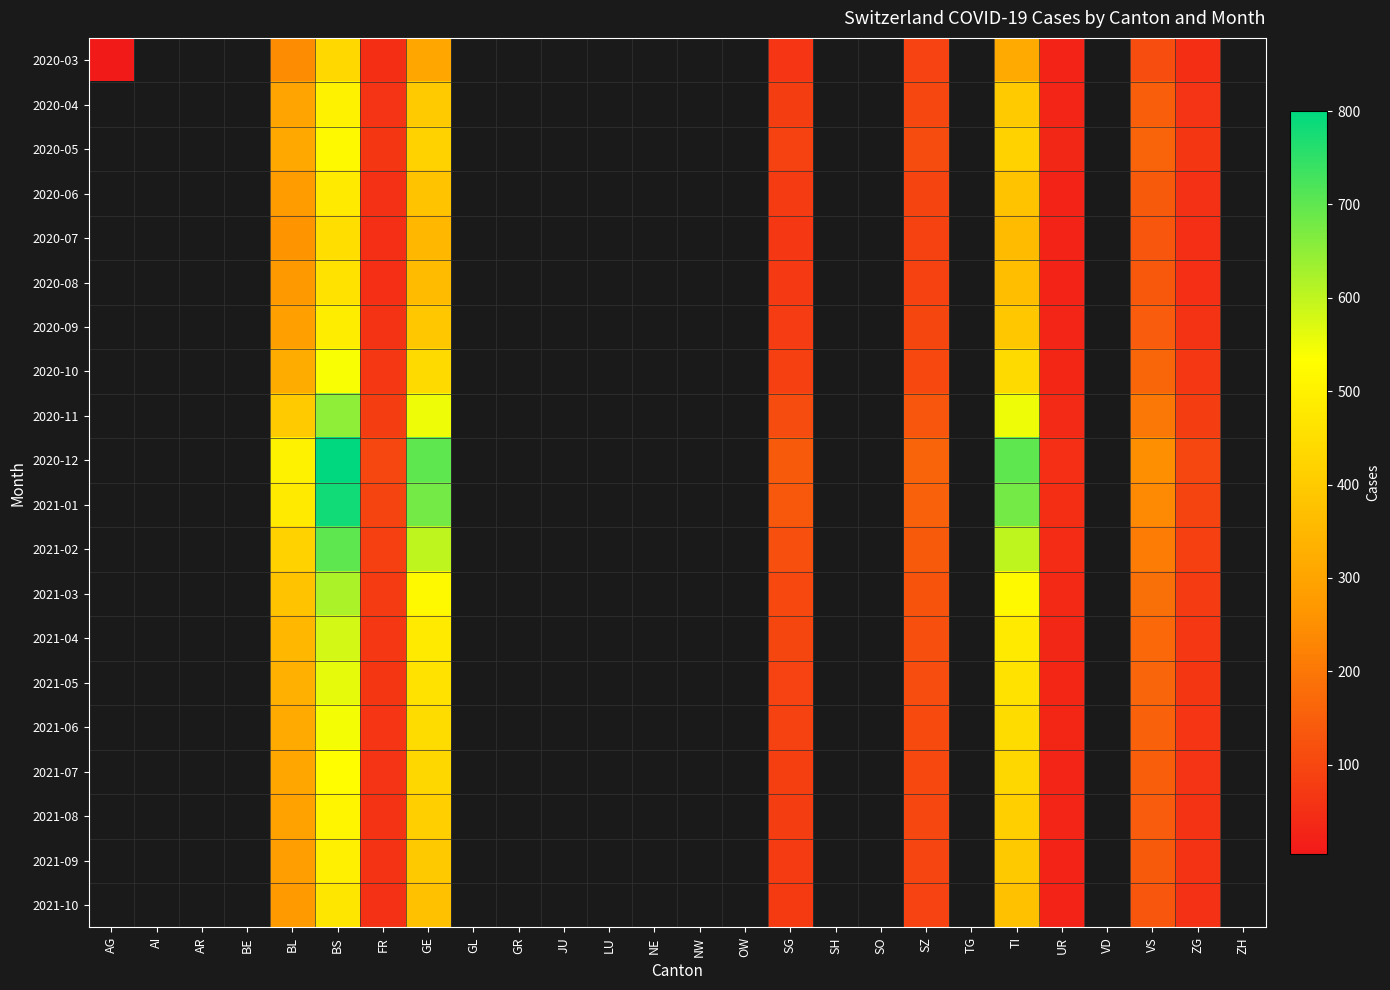

At how many categories does at least one series exceed 412?

4